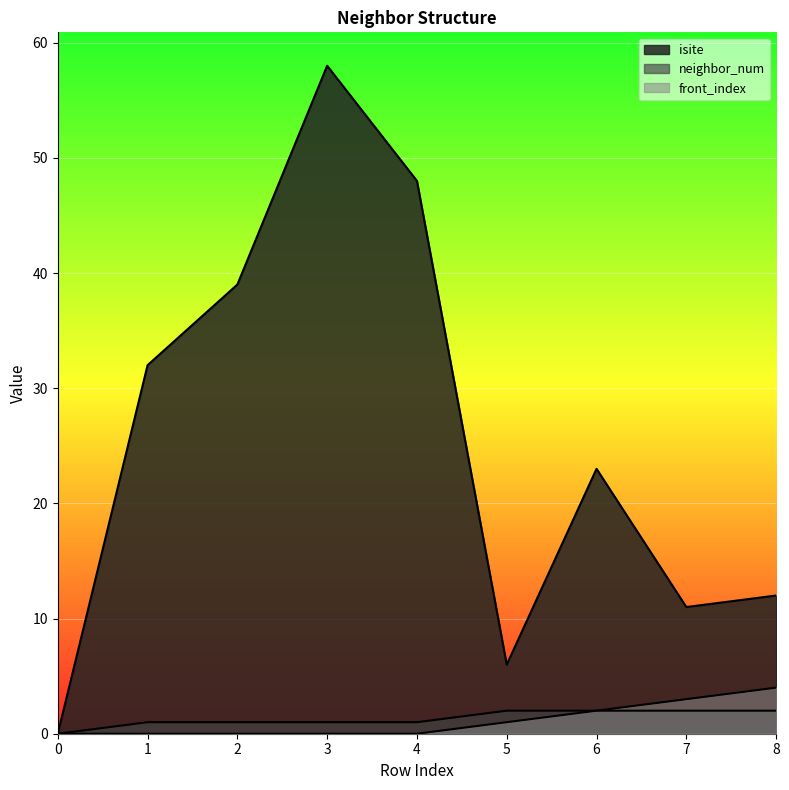

Read the isite value at 6, to the nearest 5.

25